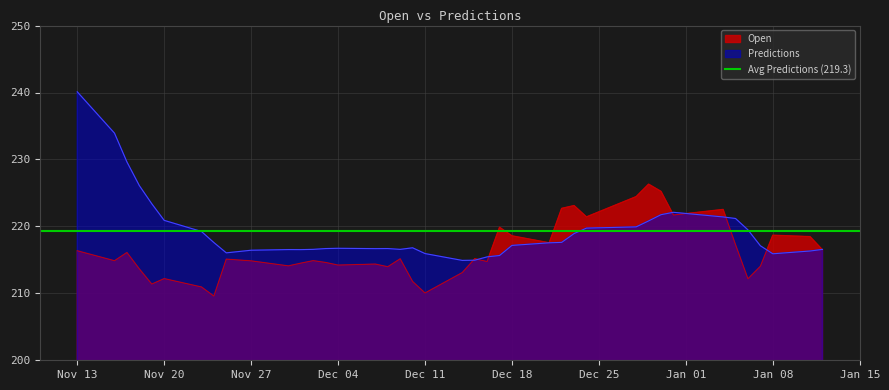

Reading left to right, what are all the values shown in this chart?

Open: 216.4	214.9	216.1	213.7	211.4	212.2	210.9	209.6	215.1	214.8	214.1	214.5	214.9	214.6	214.2	214.4	214.0	215.2	211.8	210.1	213.1	215.2	214.8	219.9	218.6	217.6	222.7	223.1	221.4	224.4	226.3	225.2	221.7	222.5	217.3	212.2	214.0	218.7	218.5	216.5
Predictions: 240.1	233.9	229.6	226.1	223.4	220.9	219.2	217.6	216.0	216.4	216.5	216.5	216.6	216.7	216.7	216.7	216.7	216.6	216.8	215.9	214.9	214.9	215.4	215.6	217.2	217.5	217.6	218.9	219.7	219.9	220.8	221.7	222.1	221.4	221.2	219.5	217.1	215.9	216.3	216.6